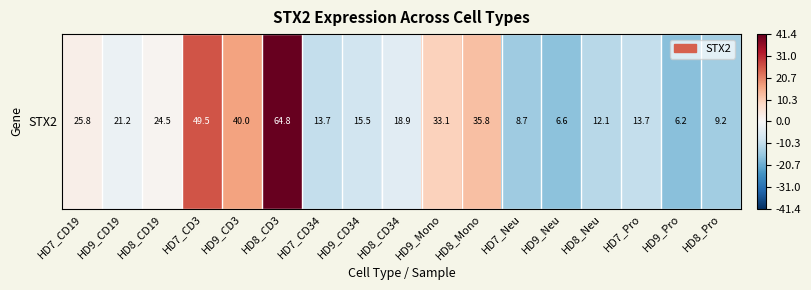

Is it true that the value at HD8_CD34 is -7.5?

False